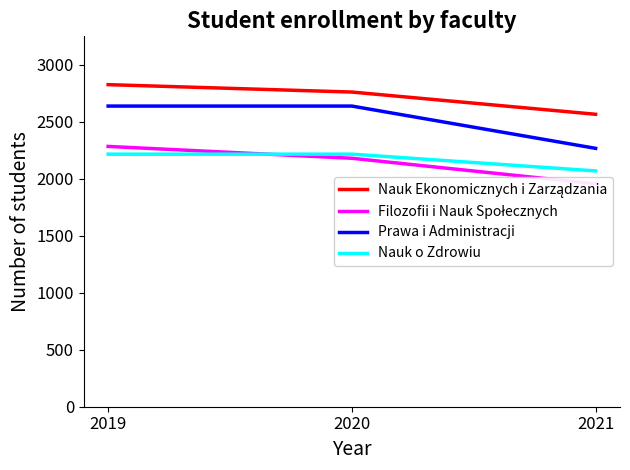

What is the sum of the Nauk Ekonomicznych i Zarządzania values at 2020 and 2019?

5587